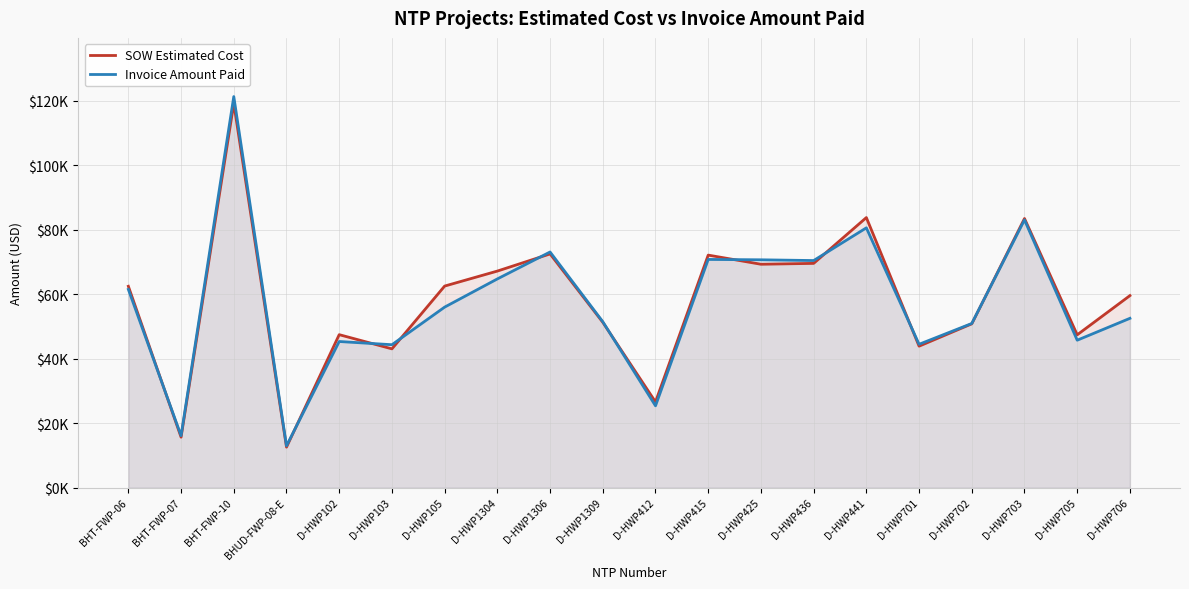

How many values in the SOW Estimated Cost series exceed 62460?

10